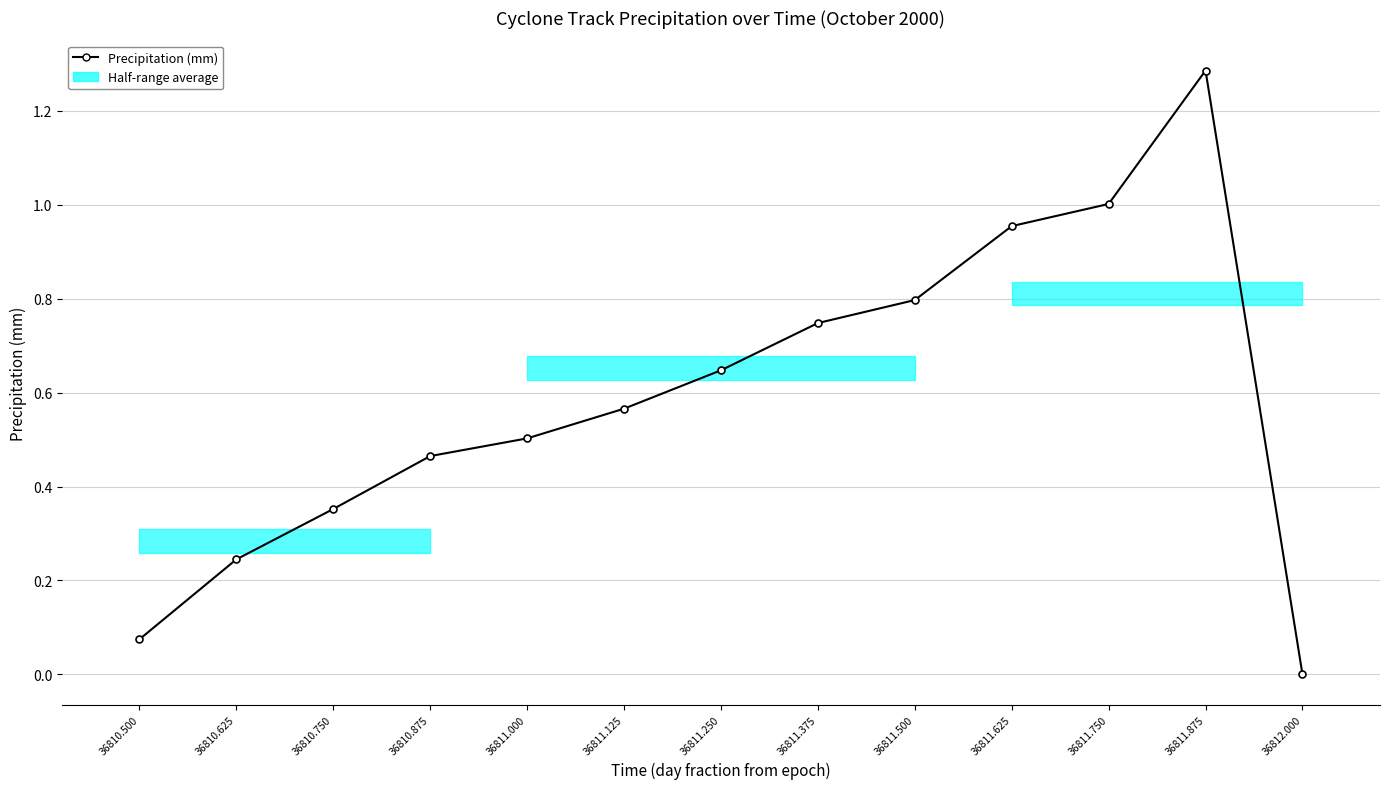

What is the sum of all values?

7.6